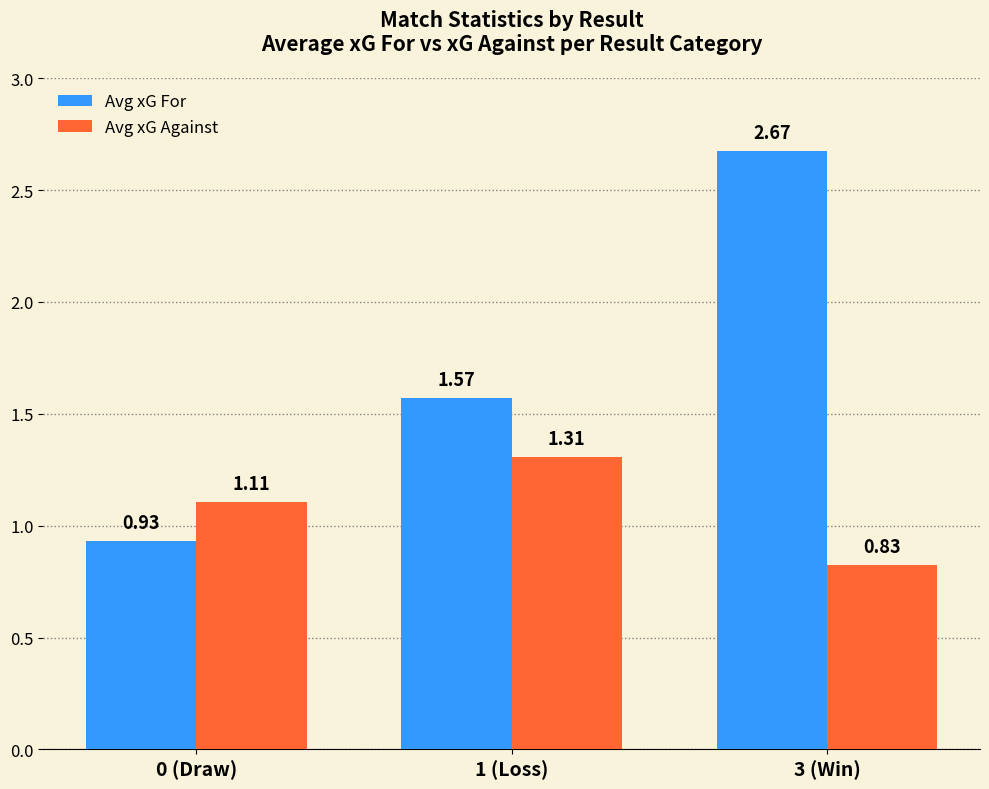

Count the number of categories in the chart.

3